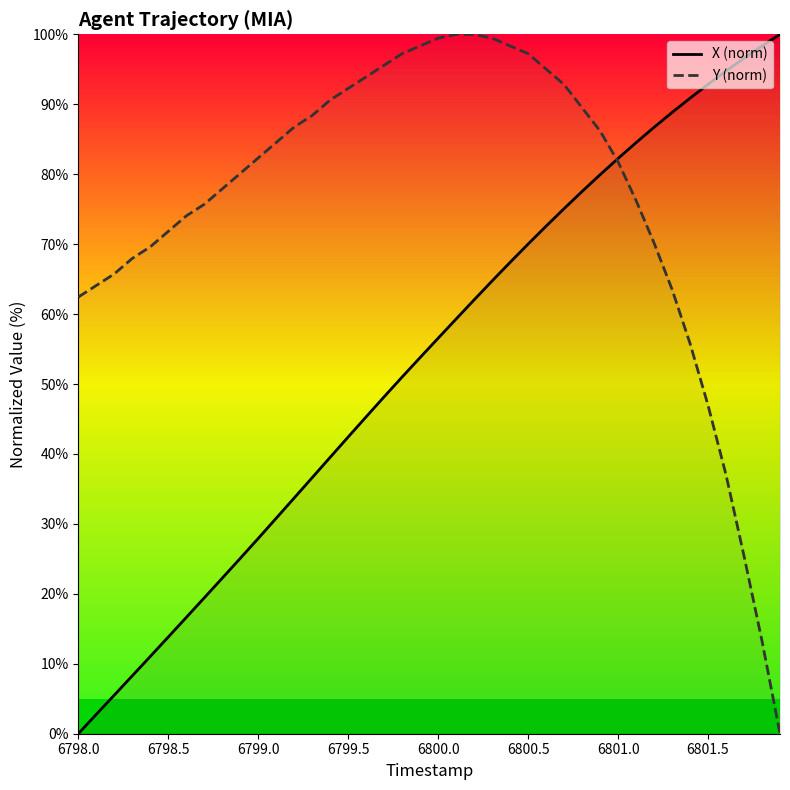

How many lines are shown in the chart?

2